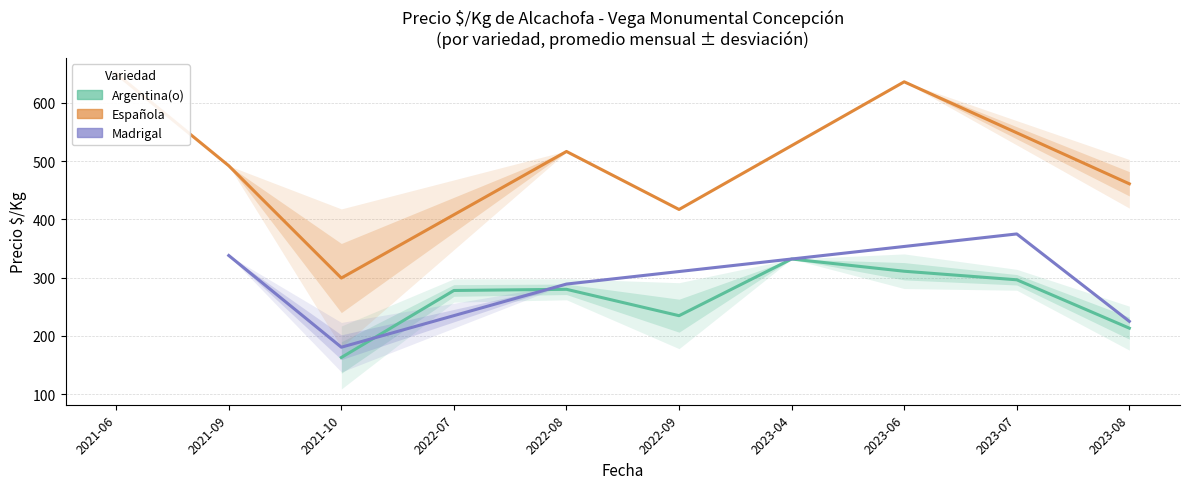

The value of Precio maximo at 2022-08-30 is 568. True or false?

False